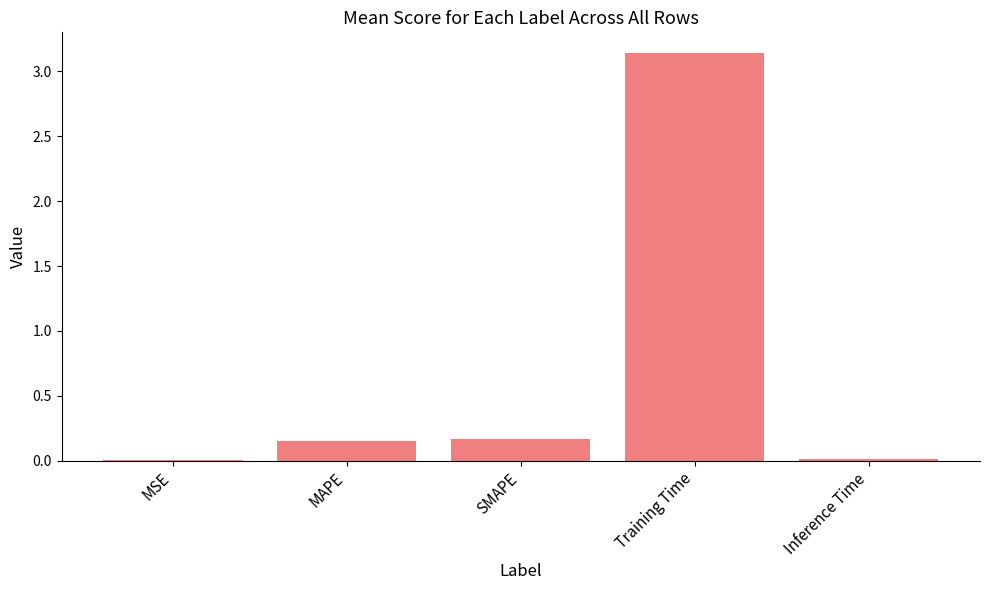

Which has a higher value, MAPE or Inference Time?

MAPE